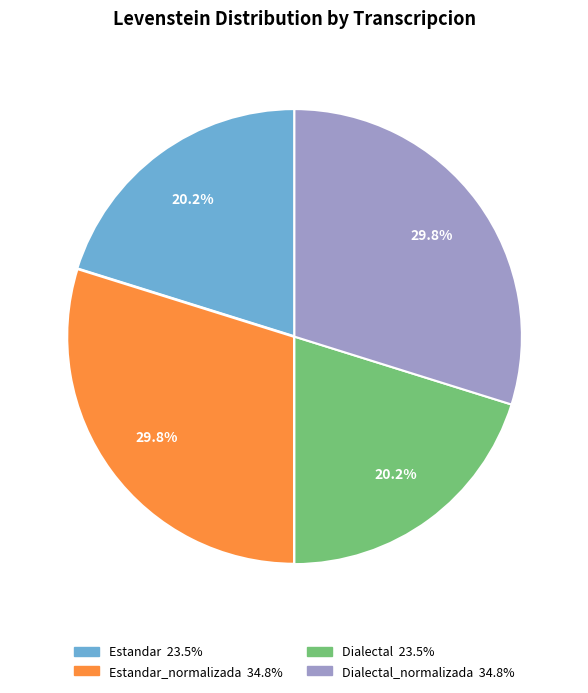

Is there a majority slice in this chart?

No